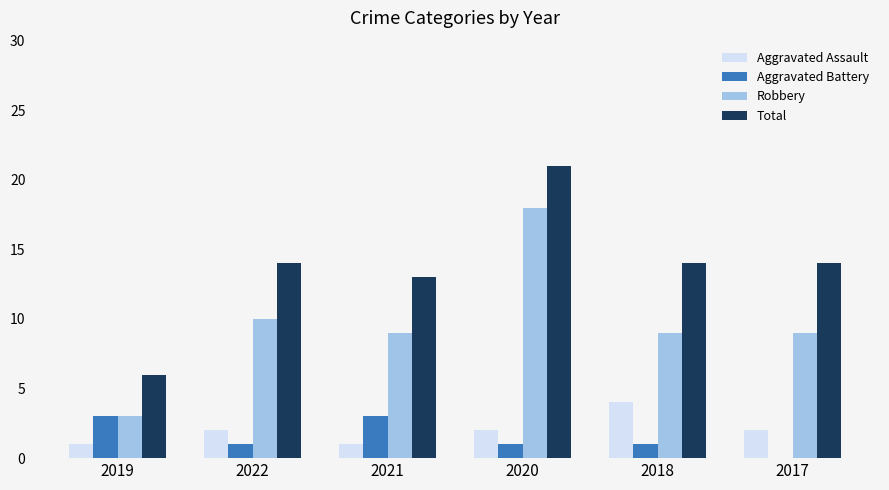

How many groups of bars are there?

6